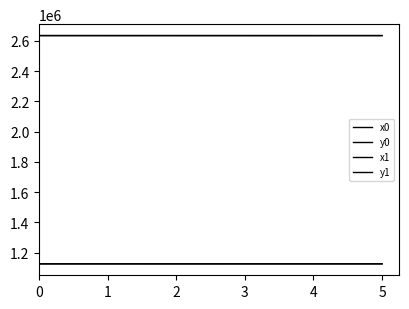

Does the chart have visible grid lines?

No